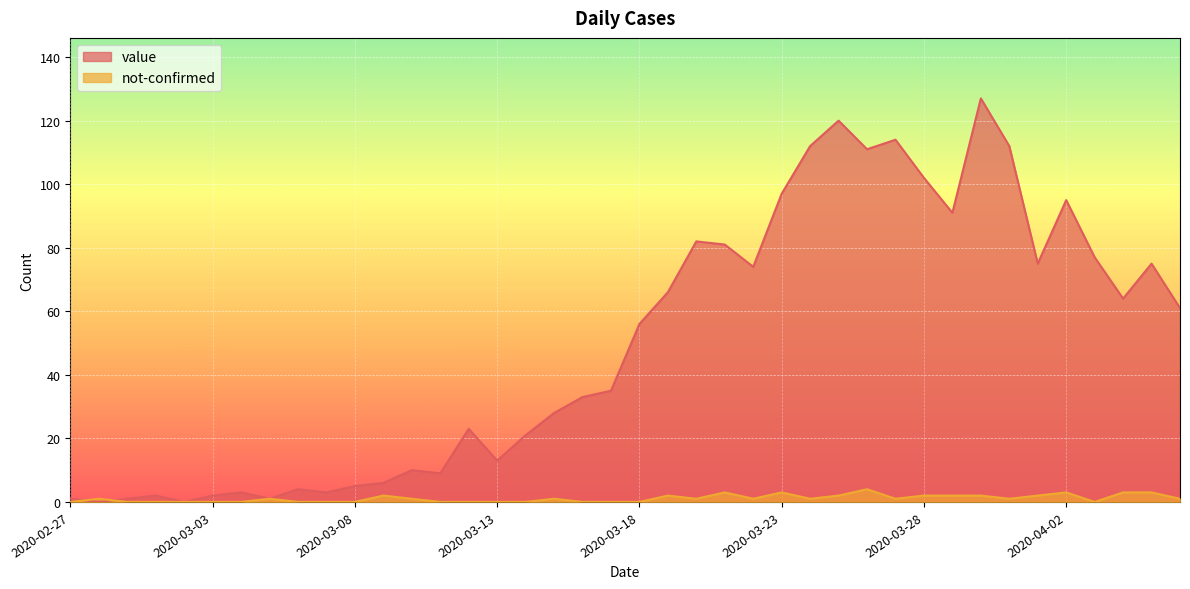

Does the chart display data point markers on the line(s)?

No